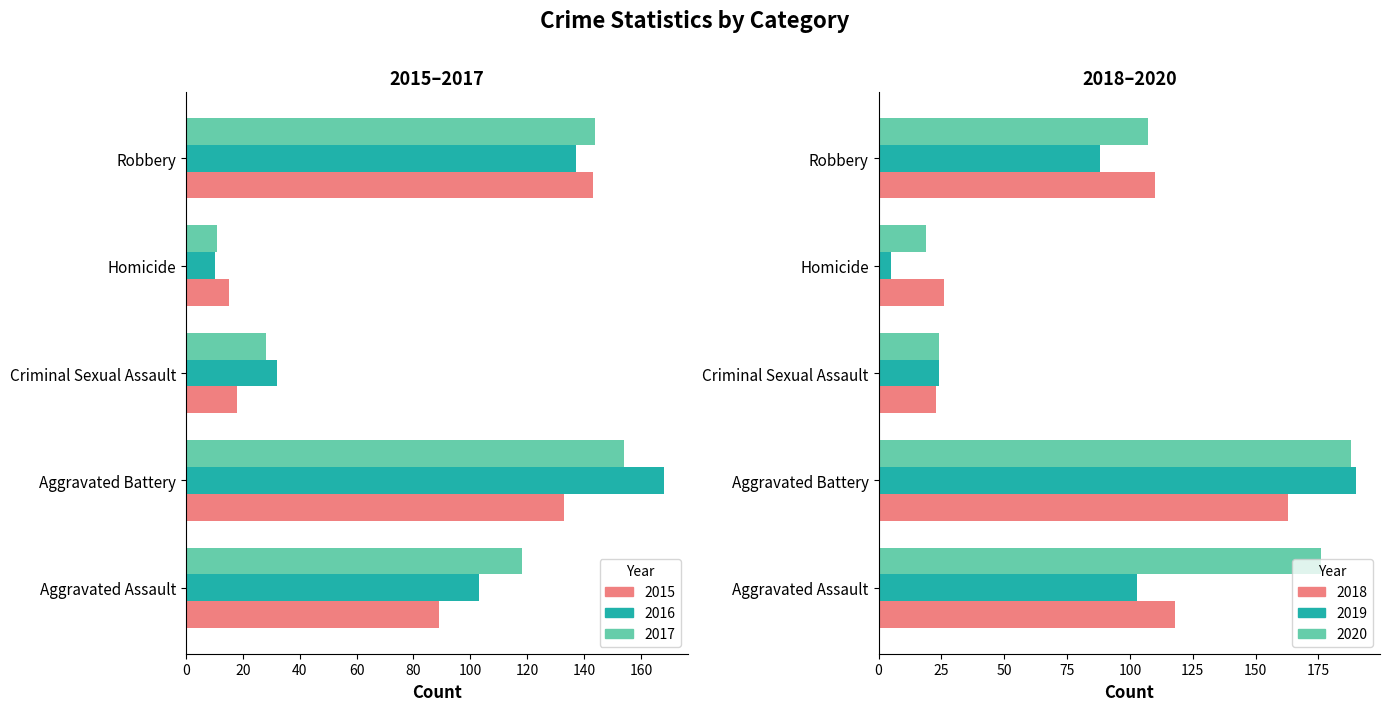

Are the bars horizontal?

Yes